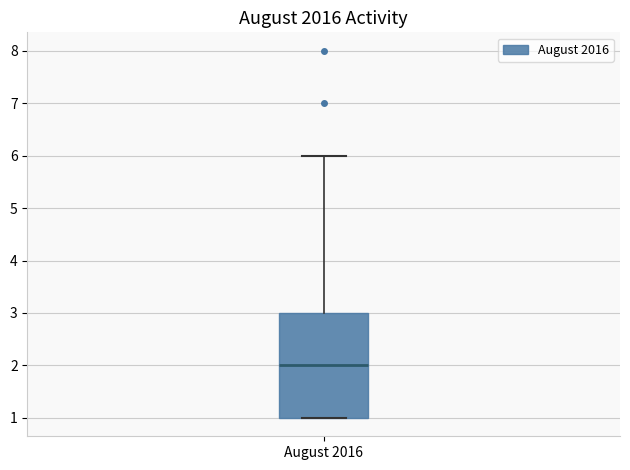

Read this box plot against the y-axis: the position of the median line, the range covered by the box, and the ends of both whiskers. The values are not printed on the chart, so give them approximately, as read against the axis.

median 2, box 1 to 3, whiskers 1 to 6